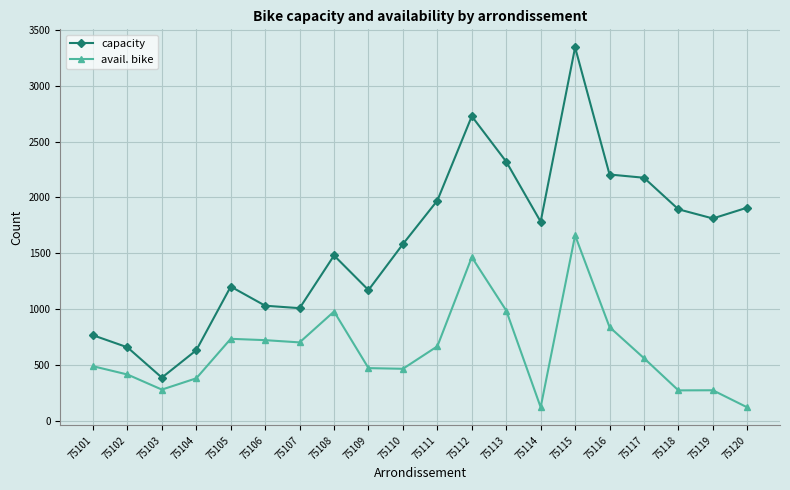

Which category has the lowest value in the capacity series?

75103